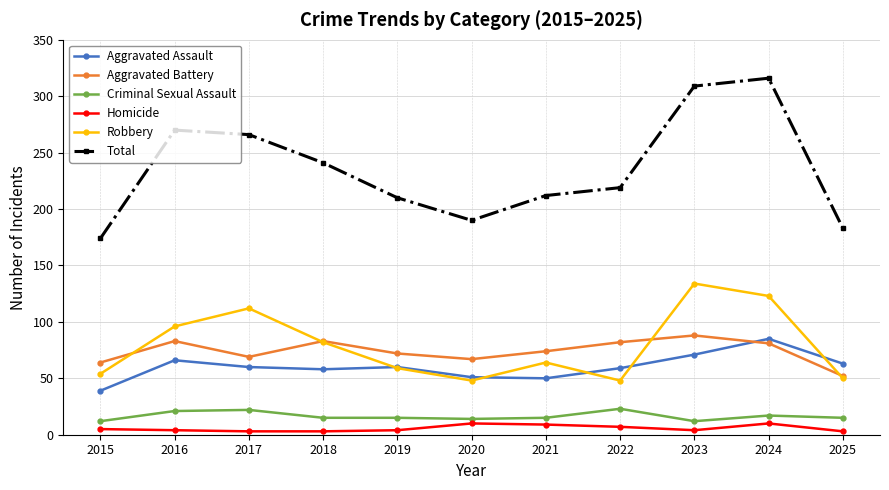

Where is the first local maximum for Aggravated Battery?

2016